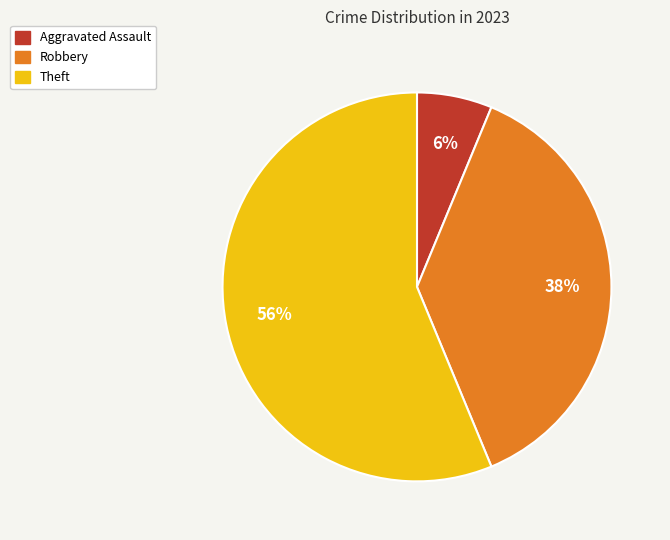

To the nearest percent, what percentage of the pie is Aggravated Assault?

6%